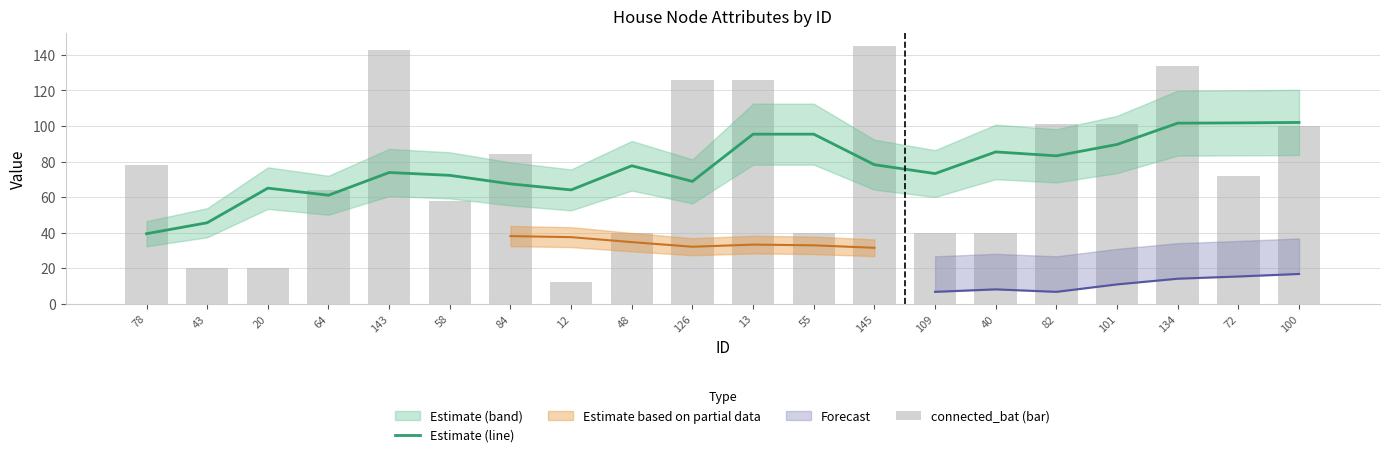

The value of connected_bat (bar) at 12 is 16.5. True or false?

False